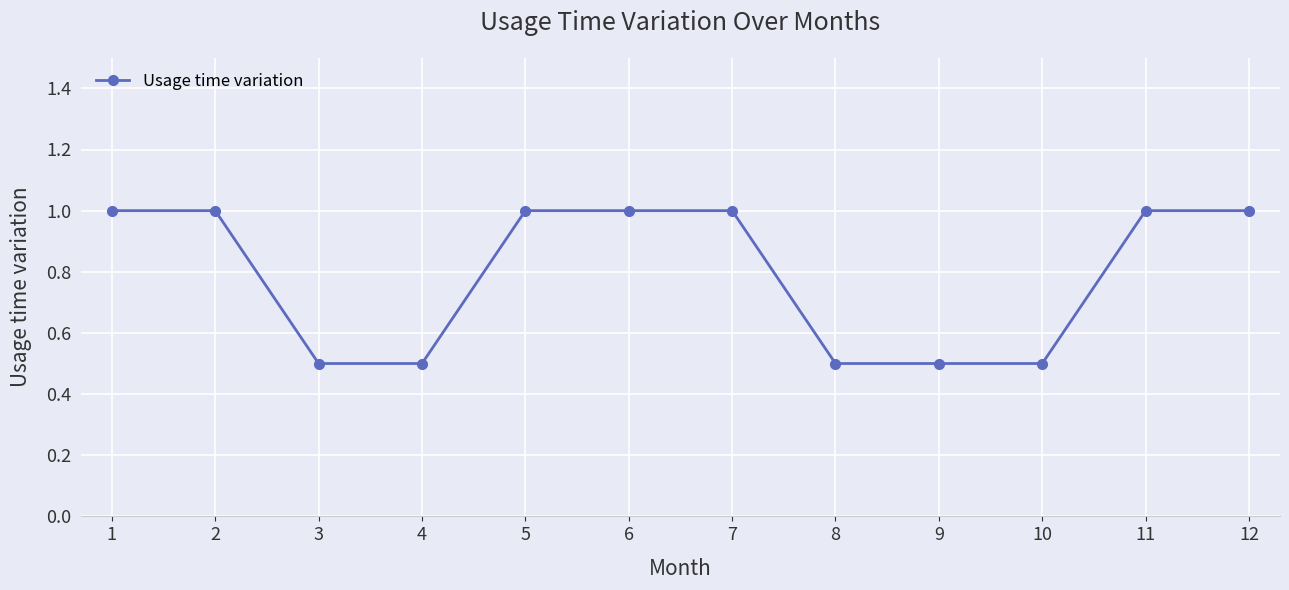

Is it true that the value at 4 is 0.8?

False